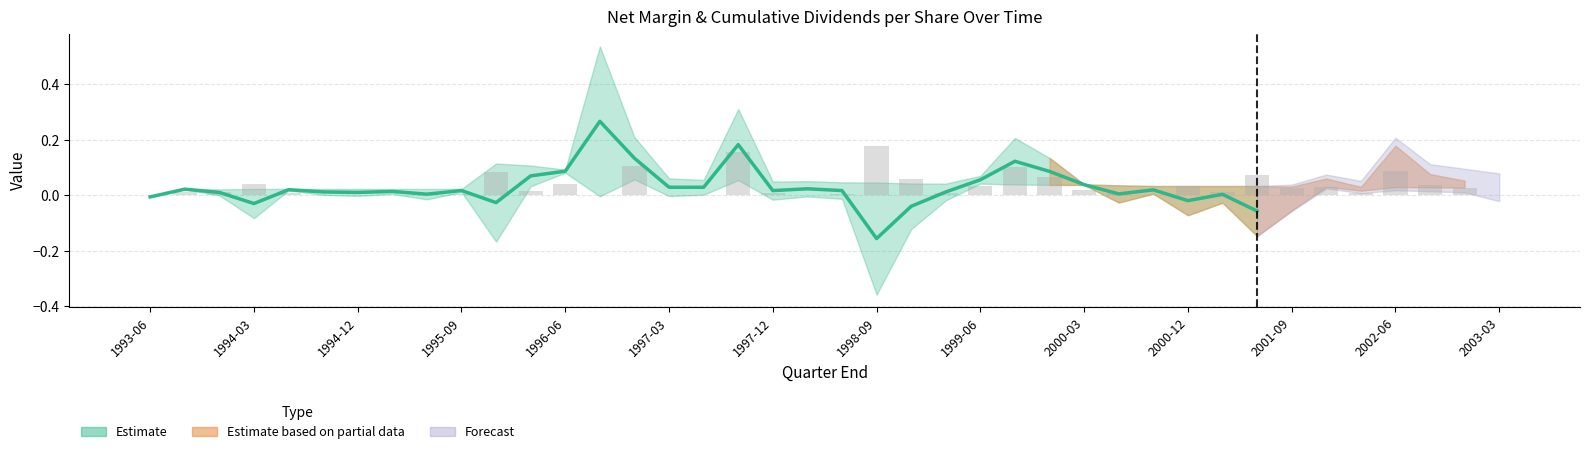

What is the label of the 5th bar from the right?

2002-03-31